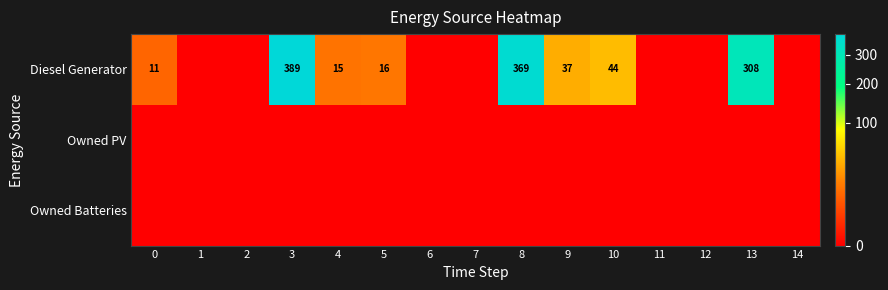

Rank the series by their maximum value, from lowest to highest.

Owned PV, Owned Batteries, Diesel Generator